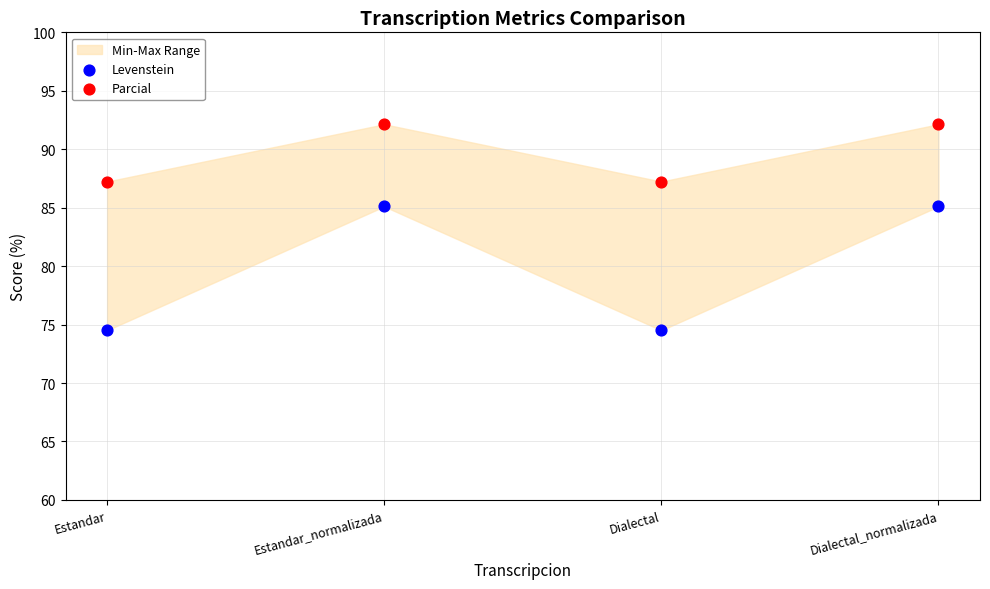

Across all data points, what is the range of Y values (max minus min)?

17.6